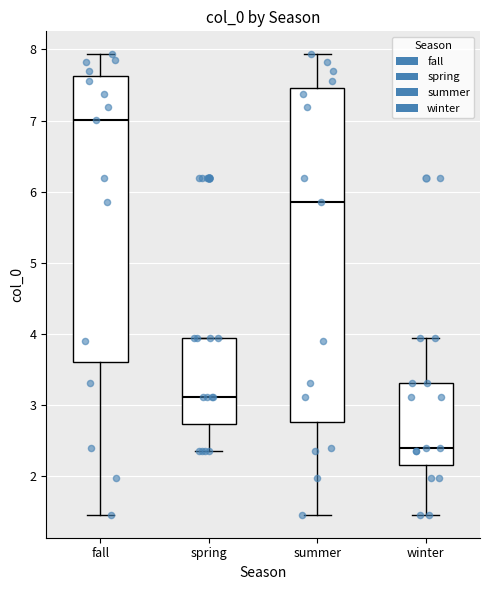

Comparing the boxes themselves (not the whiskers), which one is the tallest?

summer